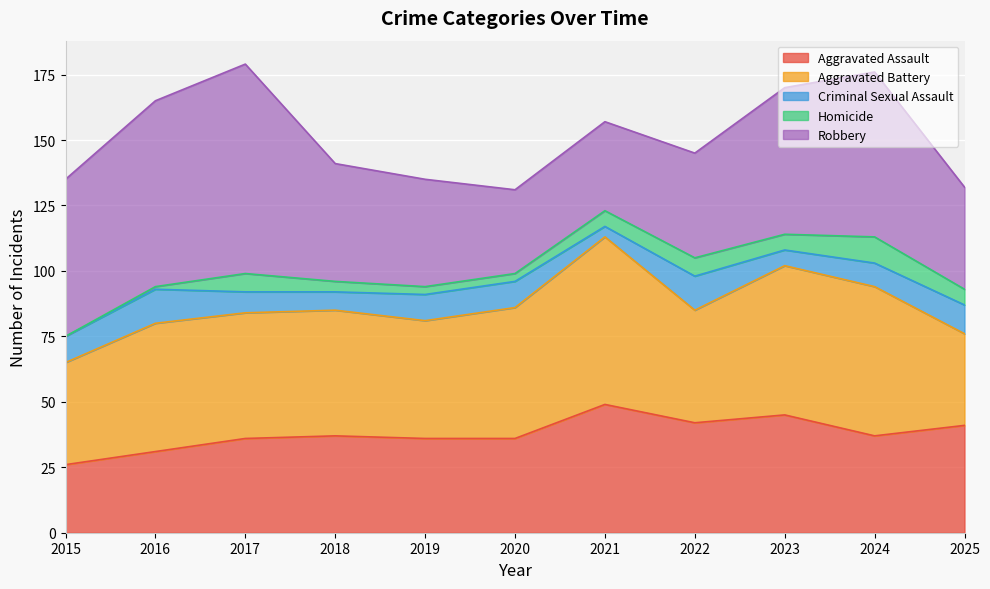

What is the lowest value of the Robbery series?

32